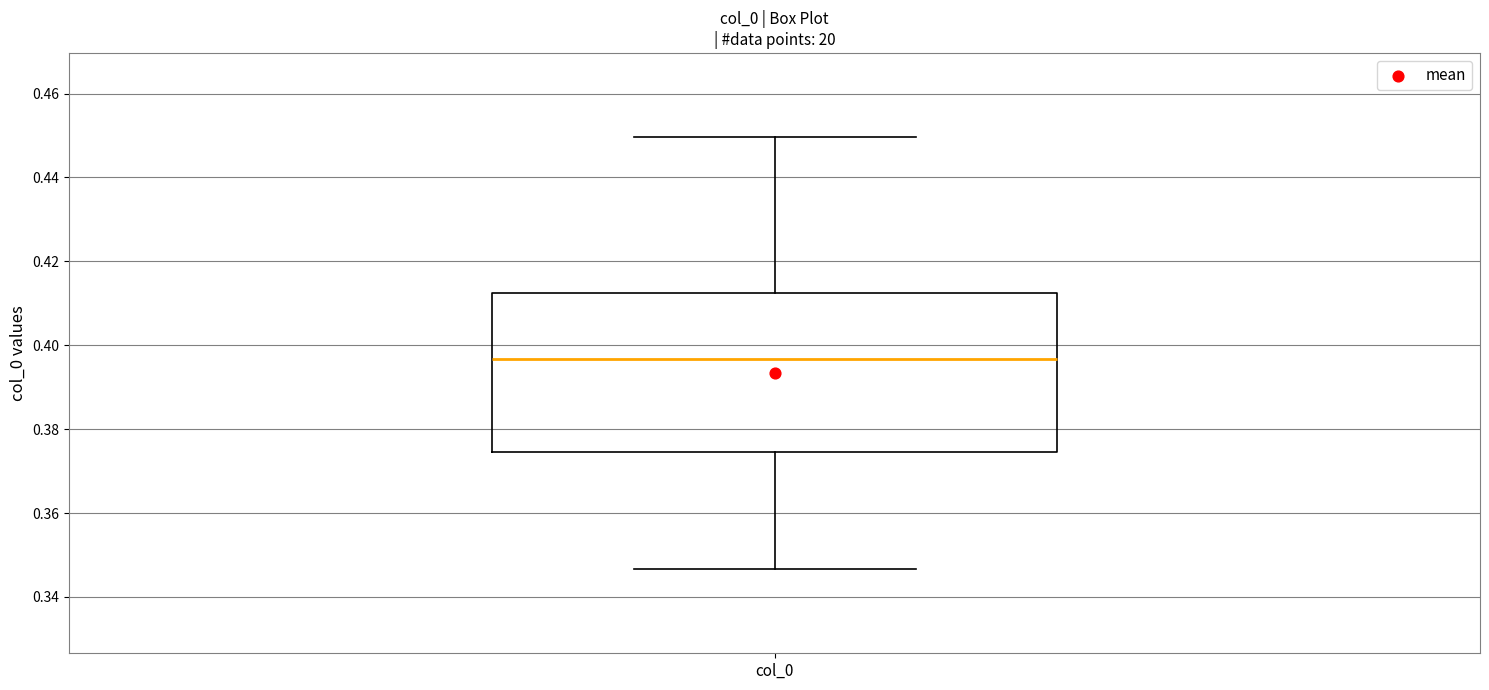

Read this box plot against the y-axis: the position of the median line, the range covered by the box, and the ends of both whiskers. The values are not printed on the chart, so give them approximately, as read against the axis.

median 0.396, box 0.374 to 0.412, whiskers 0.346 to 0.450